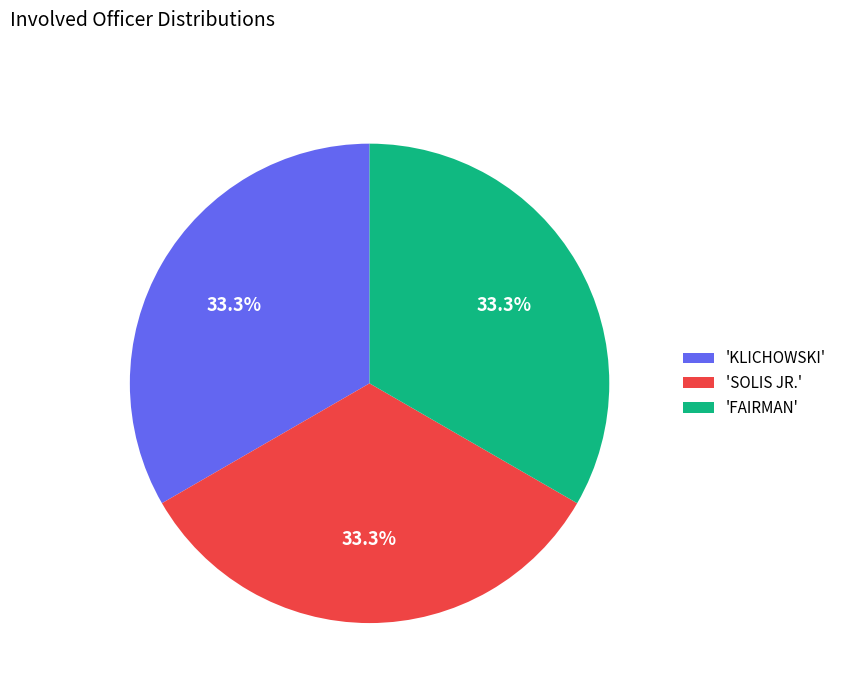

Is there a majority slice in this chart?

No